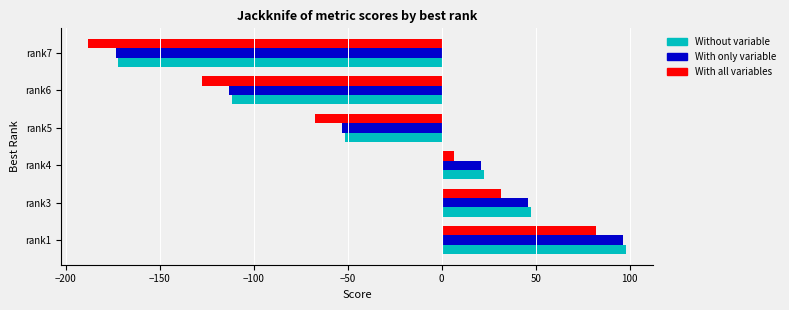

At which category is the sum across all series the highest?

rank1